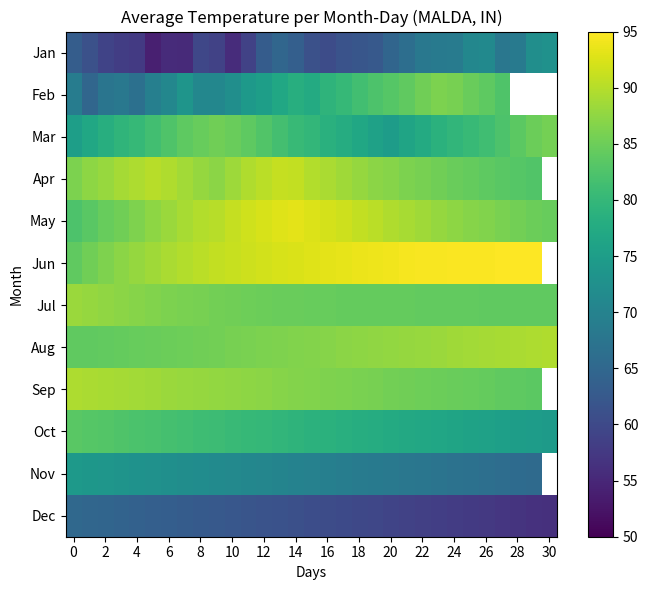

What is the sum of all Jul values?

2640.1